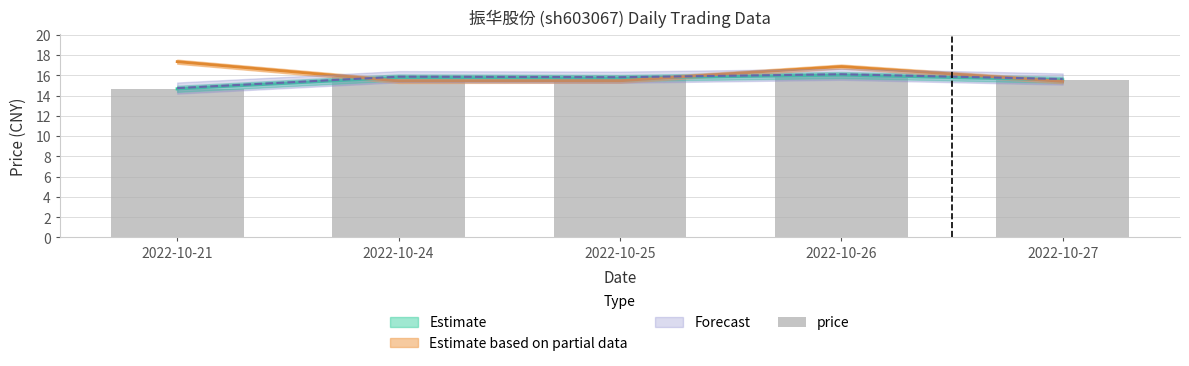

Which label corresponds to the smallest value in the chart?

2022-10-21